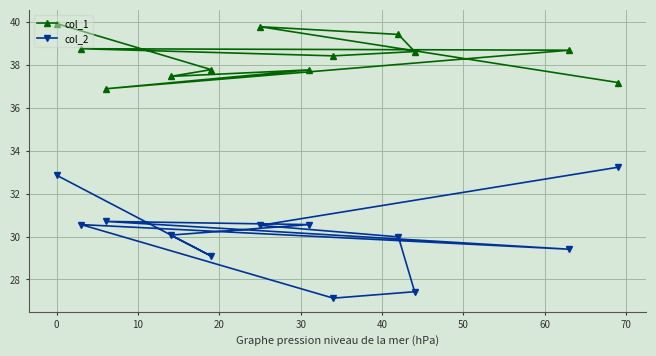

Which series has the largest total across all categories?

col_1